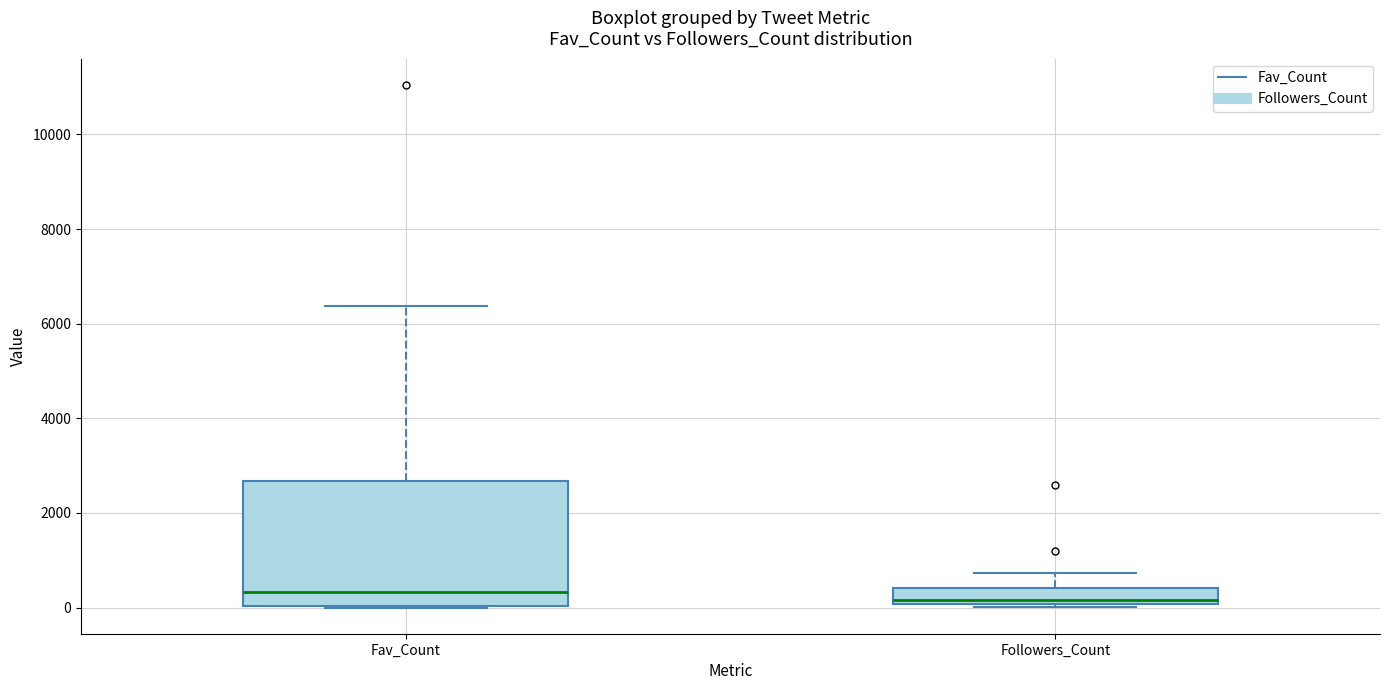

Where does the median line of the box for Fav_Count sit on the y-axis? The values are not printed on the chart, so give them approximately, as read against the axis.

400